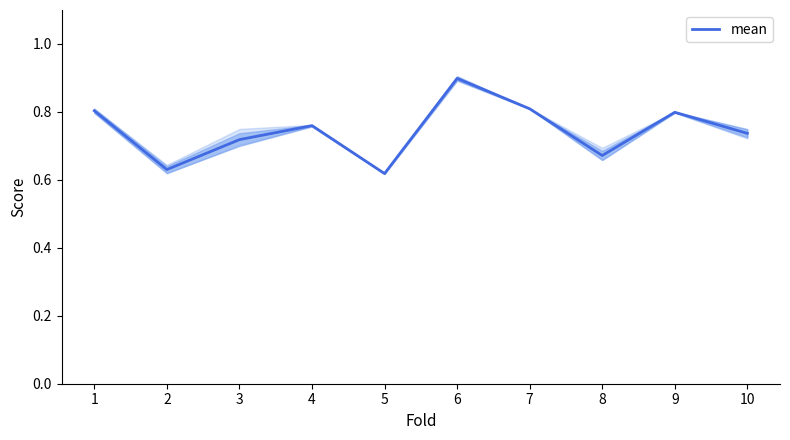

Is it true that the value at 9 is 1.1?

False